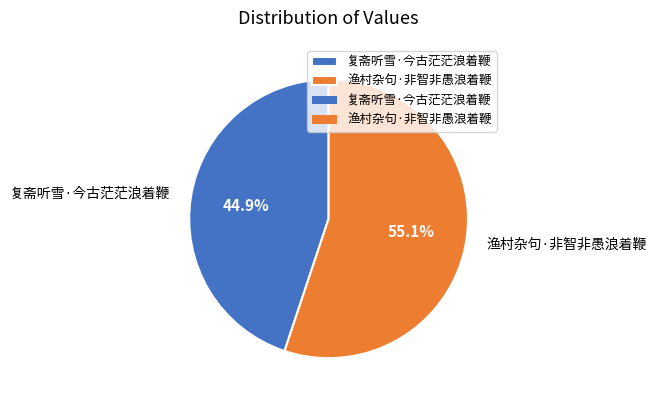

Which category has the smallest portion of the pie?

复斋听雪·今古茫茫浪着鞭